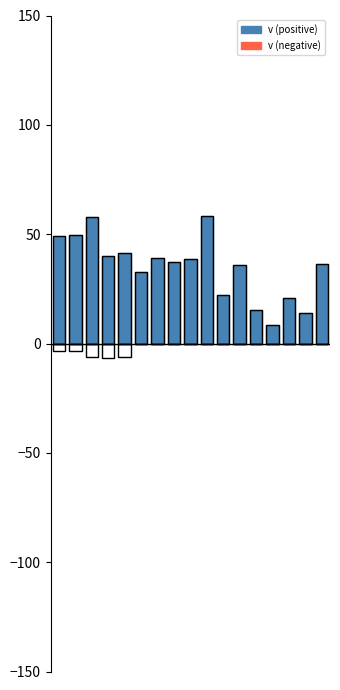

Reading left to right, extract all data points from this chart.

v: 0=49.2	1=49.6	2=58.0	3=39.9	4=41.6	5=32.9	6=39.0	7=37.1	8=38.6	9=58.5	10=22.0	11=36.1	12=15.3	13=8.5	14=20.6	15=13.7	16=36.5
v_neg: 0=0.0	1=0.0	2=0.0	3=0.0	4=0.0	5=0.0	6=0.0	7=0.0	8=0.0	9=0.0	10=0.0	11=0.0	12=0.0	13=0.0	14=0.0	15=0.0	16=0.0
u: 0=49.2	1=49.6	2=58.0	3=39.9	4=41.6	5=32.9	6=39.0	7=37.1	8=38.6	9=58.5	10=22.0	11=36.1	12=15.3	13=8.5	14=20.6	15=13.7	16=36.5
u_neg: 0=-3.2	1=-3.6	2=-6.1	3=-6.8	4=-6.1	5=0.0	6=0.0	7=0.0	8=0.0	9=0.0	10=0.0	11=0.0	12=0.0	13=0.0	14=0.0	15=0.0	16=0.0